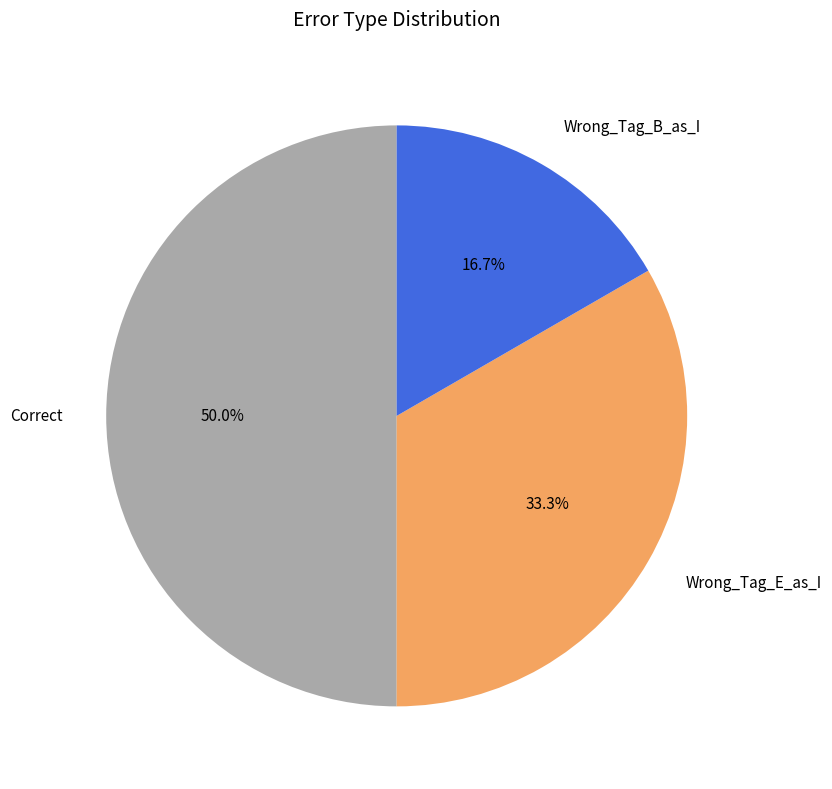

Is Wrong_Tag_B_as_I the majority of the pie?

No